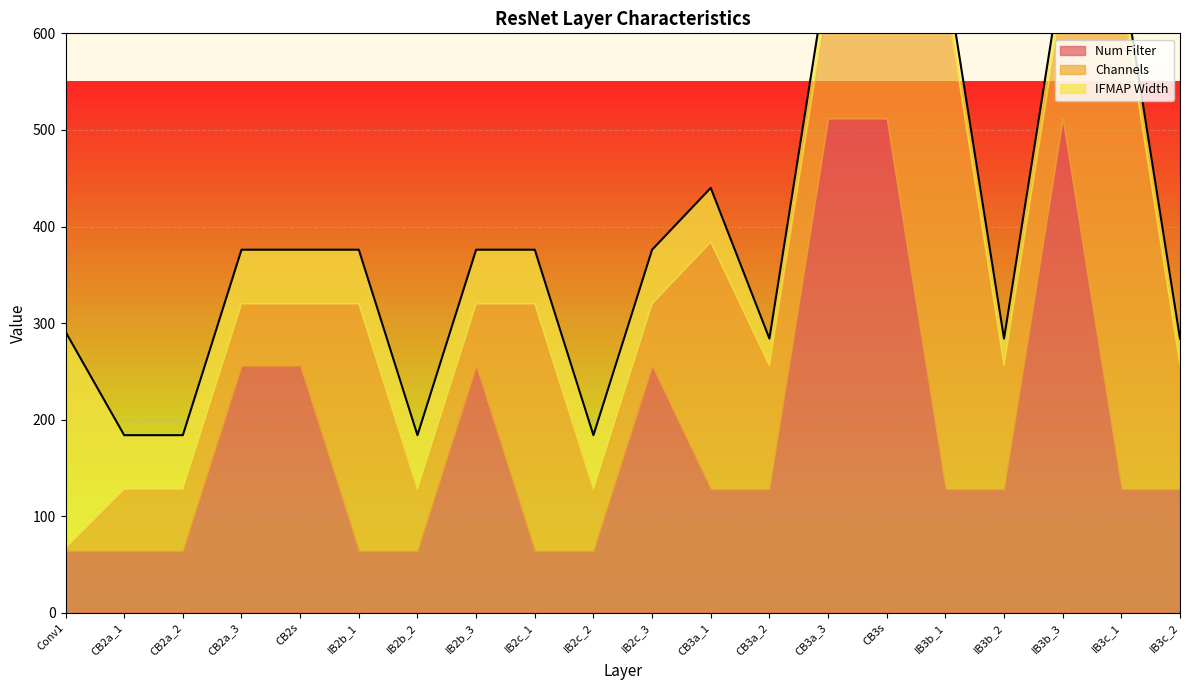

Count the number of data series in this chart.

3